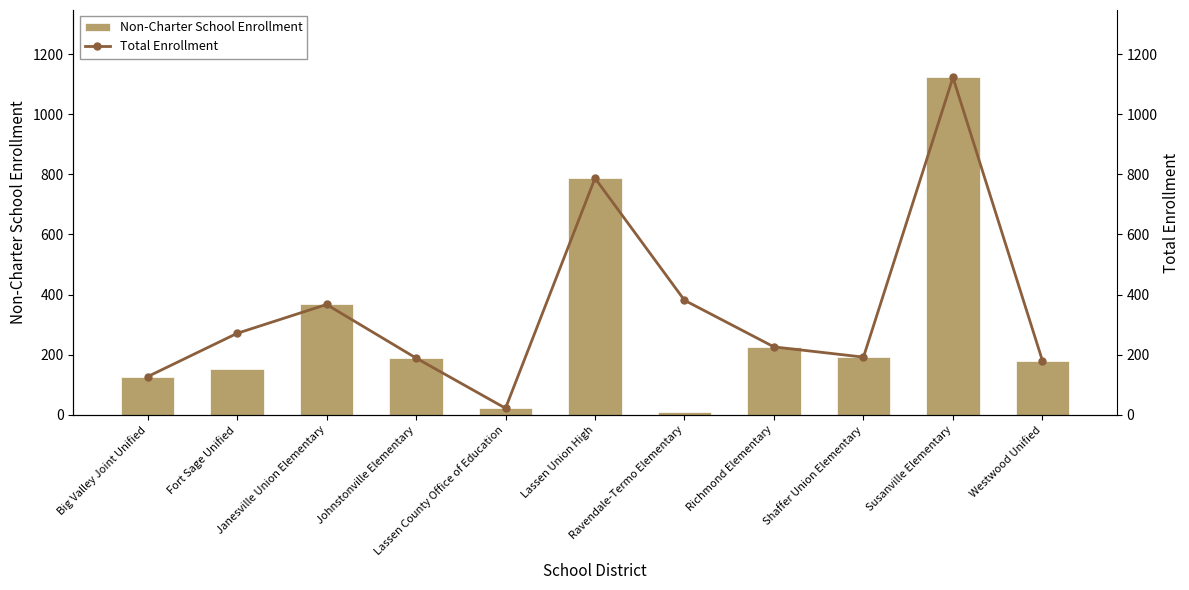

Between Lassen Union High and Ravendale-Termo Elementary, which series saw the biggest shift?

Non-Charter School Enrollment